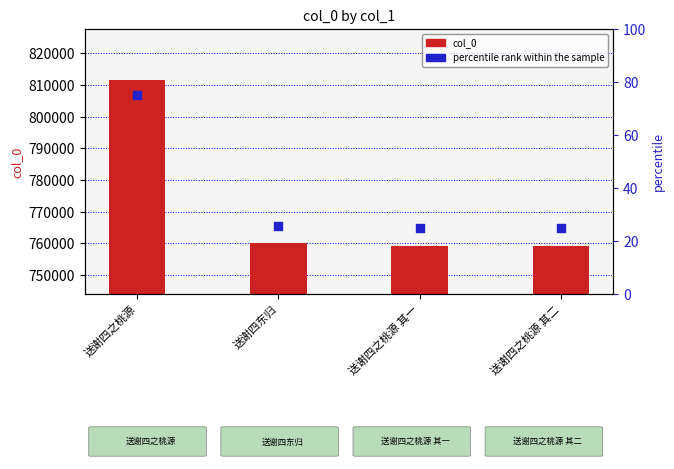

What are all the series names shown in the legend?

col_0, percentile rank within the sample